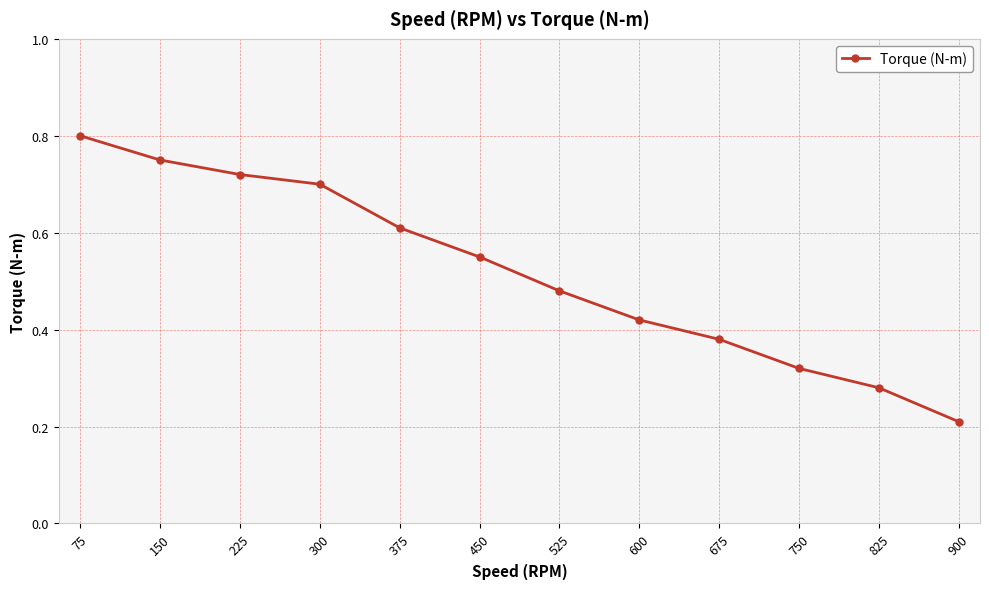

The value at 75 is 0.8. True or false?

True